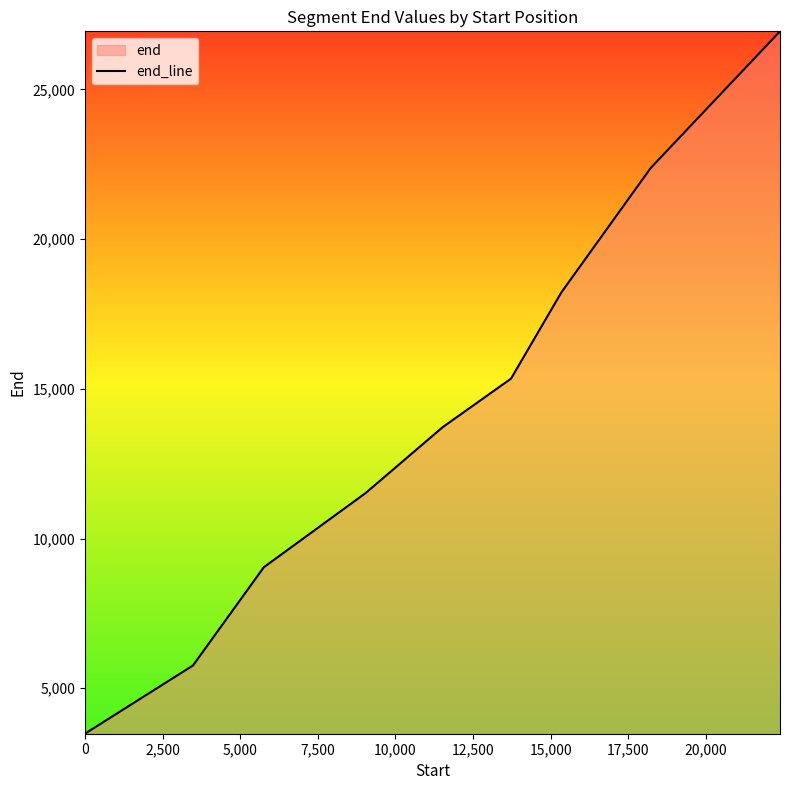

Does the chart have visible grid lines?

No